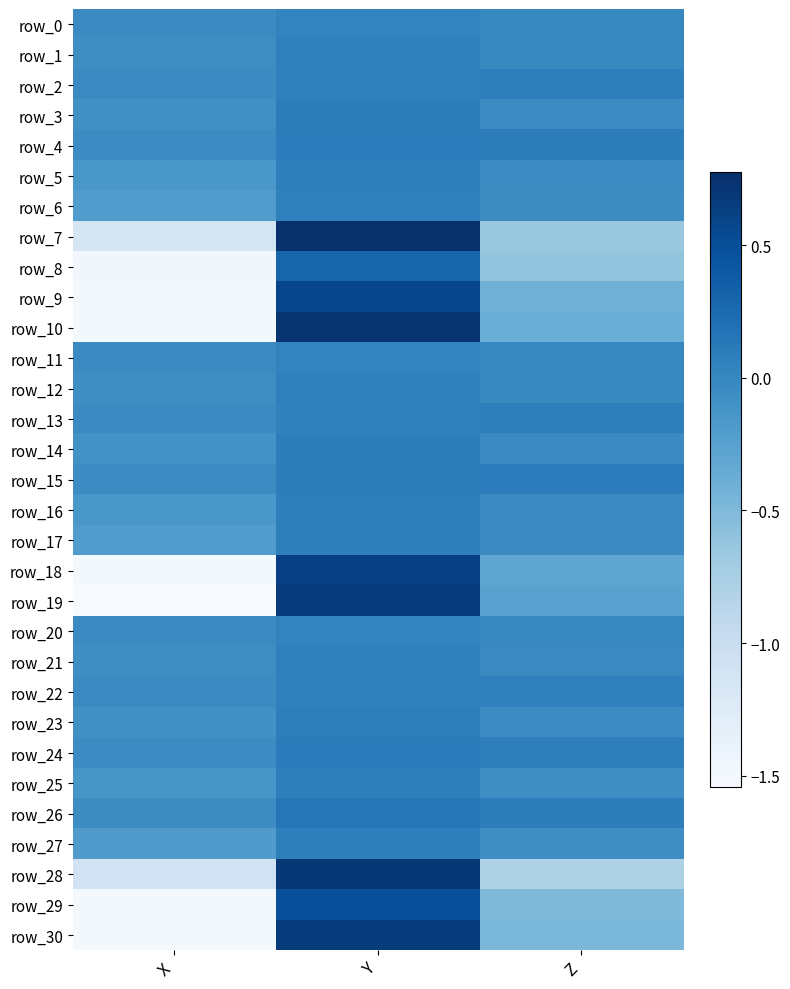

Count the number of categories in the chart.

3